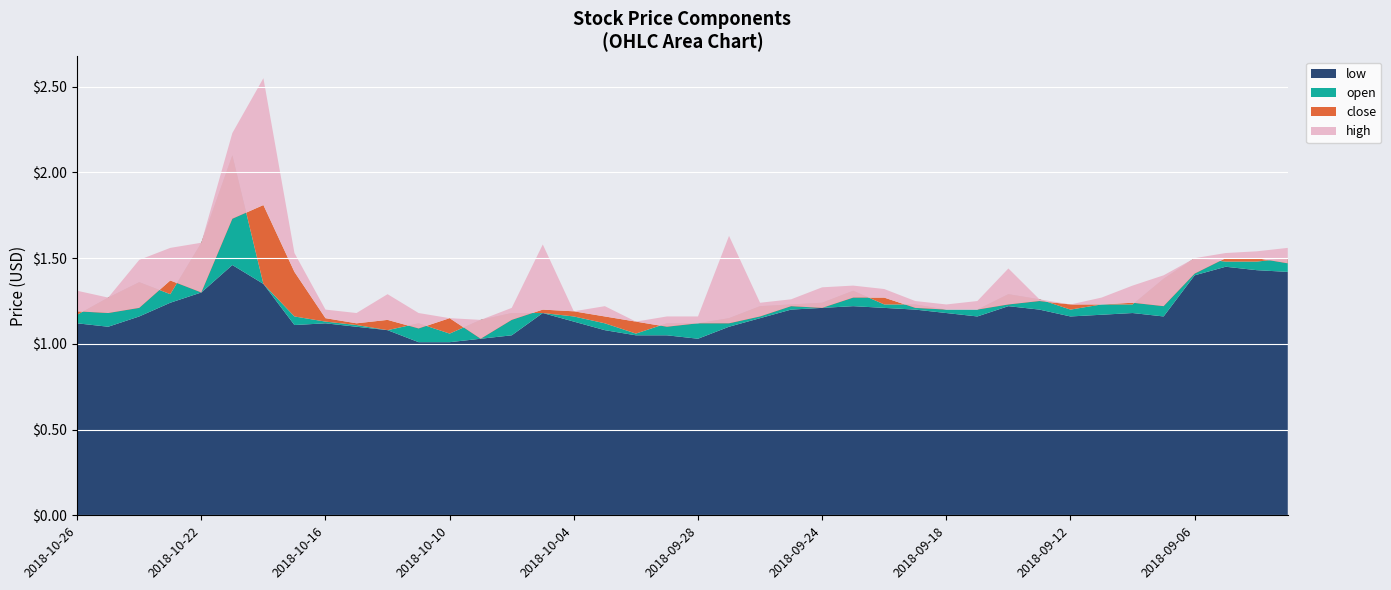

Reading left to right, transcribe all the data shown in this chart.

close: 2018-10-26=1.2	2018-10-25=1.2	2018-10-24=1.2	2018-10-23=1.4	2018-10-22=1.3	2018-10-19=1.7	2018-10-18=1.8	2018-10-17=1.4	2018-10-16=1.1	2018-10-15=1.1	2018-10-12=1.1	2018-10-11=1.1	2018-10-10=1.1	2018-10-09=1.0	2018-10-08=1.1	2018-10-05=1.2	2018-10-04=1.2	2018-10-03=1.2	2018-10-02=1.1	2018-10-01=1.1	2018-09-28=1.1	2018-09-27=1.1	2018-09-26=1.2	2018-09-25=1.2	2018-09-24=1.2	2018-09-21=1.3	2018-09-20=1.3	2018-09-19=1.2	2018-09-18=1.2	2018-09-17=1.2	2018-09-14=1.2	2018-09-13=1.2	2018-09-12=1.2	2018-09-11=1.2	2018-09-10=1.2	2018-09-07=1.2	2018-09-06=1.4	2018-09-05=1.5	2018-09-04=1.5	2018-08-31=1.5
open: 2018-10-26=1.2	2018-10-25=1.3	2018-10-24=1.4	2018-10-23=1.3	2018-10-22=1.6	2018-10-19=2.1	2018-10-18=1.4	2018-10-17=1.2	2018-10-16=1.1	2018-10-15=1.1	2018-10-12=1.1	2018-10-11=1.1	2018-10-10=1.1	2018-10-09=1.1	2018-10-08=1.2	2018-10-05=1.2	2018-10-04=1.2	2018-10-03=1.1	2018-10-02=1.1	2018-10-01=1.1	2018-09-28=1.1	2018-09-27=1.1	2018-09-26=1.2	2018-09-25=1.2	2018-09-24=1.2	2018-09-21=1.3	2018-09-20=1.2	2018-09-19=1.2	2018-09-18=1.2	2018-09-17=1.2	2018-09-14=1.3	2018-09-13=1.3	2018-09-12=1.2	2018-09-11=1.2	2018-09-10=1.2	2018-09-07=1.4	2018-09-06=1.5	2018-09-05=1.5	2018-09-04=1.5	2018-08-31=1.5
high: 2018-10-26=1.3	2018-10-25=1.3	2018-10-24=1.5	2018-10-23=1.6	2018-10-22=1.6	2018-10-19=2.2	2018-10-18=2.5	2018-10-17=1.5	2018-10-16=1.2	2018-10-15=1.2	2018-10-12=1.3	2018-10-11=1.2	2018-10-10=1.1	2018-10-09=1.1	2018-10-08=1.2	2018-10-05=1.6	2018-10-04=1.2	2018-10-03=1.2	2018-10-02=1.1	2018-10-01=1.2	2018-09-28=1.2	2018-09-27=1.6	2018-09-26=1.2	2018-09-25=1.3	2018-09-24=1.3	2018-09-21=1.3	2018-09-20=1.3	2018-09-19=1.2	2018-09-18=1.2	2018-09-17=1.2	2018-09-14=1.4	2018-09-13=1.3	2018-09-12=1.2	2018-09-11=1.3	2018-09-10=1.3	2018-09-07=1.4	2018-09-06=1.5	2018-09-05=1.5	2018-09-04=1.5	2018-08-31=1.6
low: 2018-10-26=1.1	2018-10-25=1.1	2018-10-24=1.2	2018-10-23=1.2	2018-10-22=1.3	2018-10-19=1.5	2018-10-18=1.4	2018-10-17=1.1	2018-10-16=1.1	2018-10-15=1.1	2018-10-12=1.1	2018-10-11=1.0	2018-10-10=1.0	2018-10-09=1.0	2018-10-08=1.1	2018-10-05=1.2	2018-10-04=1.1	2018-10-03=1.1	2018-10-02=1.1	2018-10-01=1.1	2018-09-28=1.0	2018-09-27=1.1	2018-09-26=1.1	2018-09-25=1.2	2018-09-24=1.2	2018-09-21=1.2	2018-09-20=1.2	2018-09-19=1.2	2018-09-18=1.2	2018-09-17=1.2	2018-09-14=1.2	2018-09-13=1.2	2018-09-12=1.2	2018-09-11=1.2	2018-09-10=1.2	2018-09-07=1.2	2018-09-06=1.4	2018-09-05=1.4	2018-09-04=1.4	2018-08-31=1.4